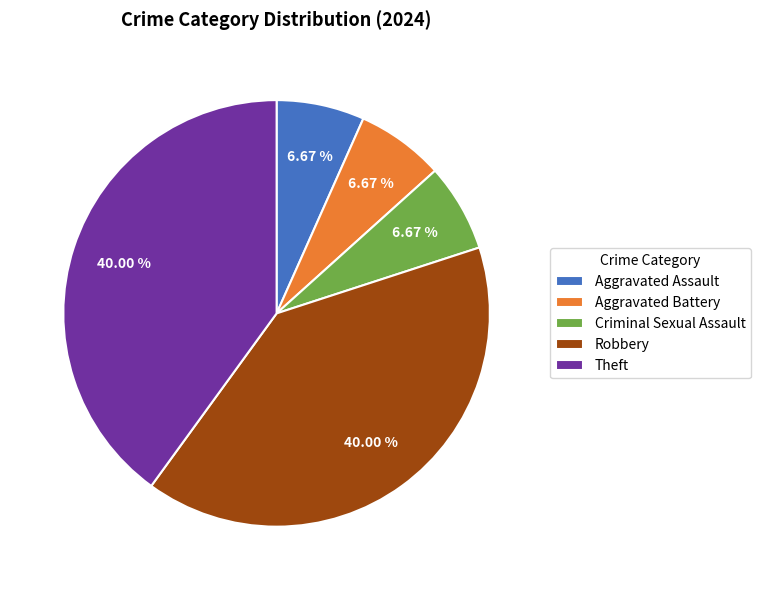

To the nearest percent, what is the difference between the largest and smallest slice percentages?

33%